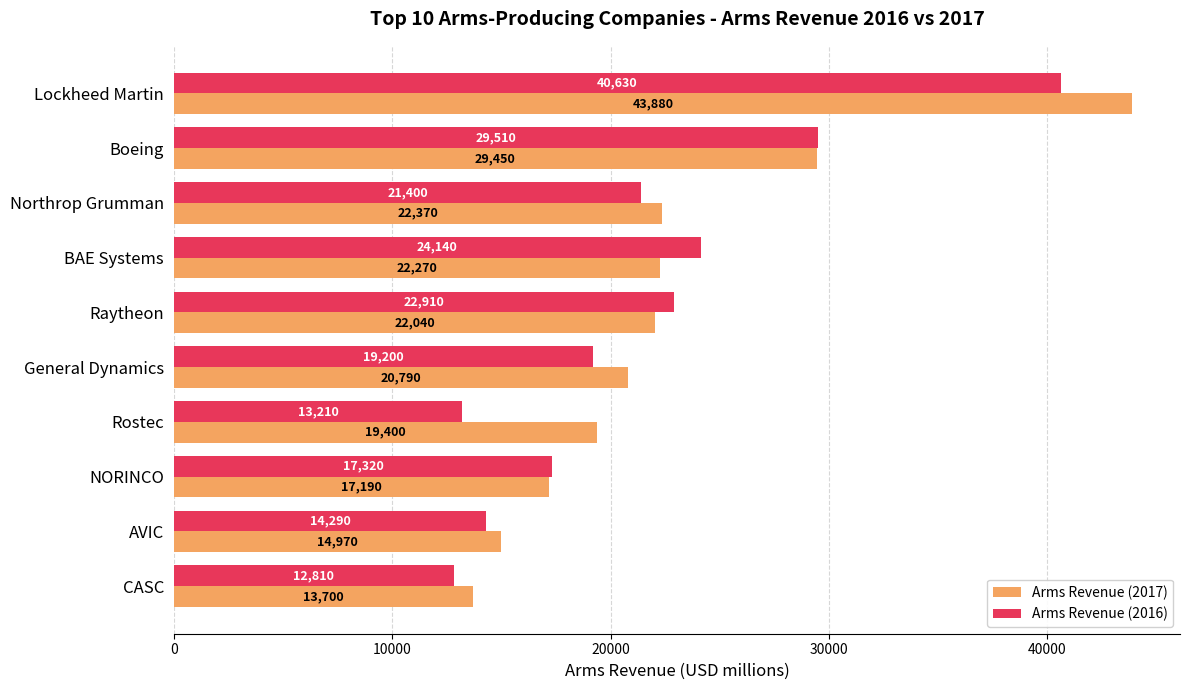

Which series has the largest range (max minus min)?

Arms Revenue (2017)